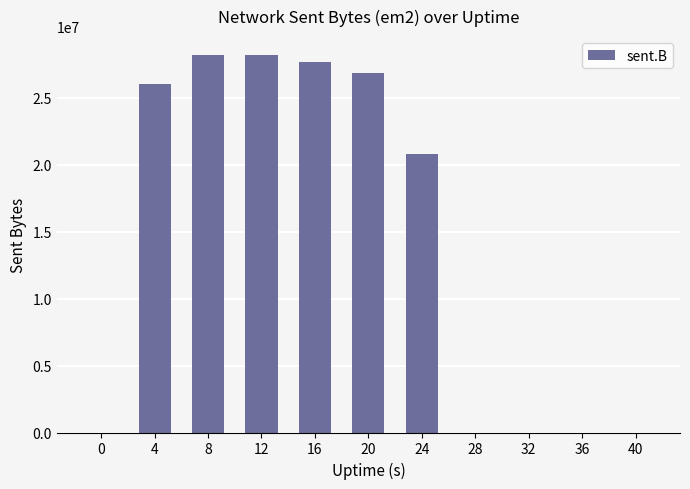

What is the sum of all values?

157855889